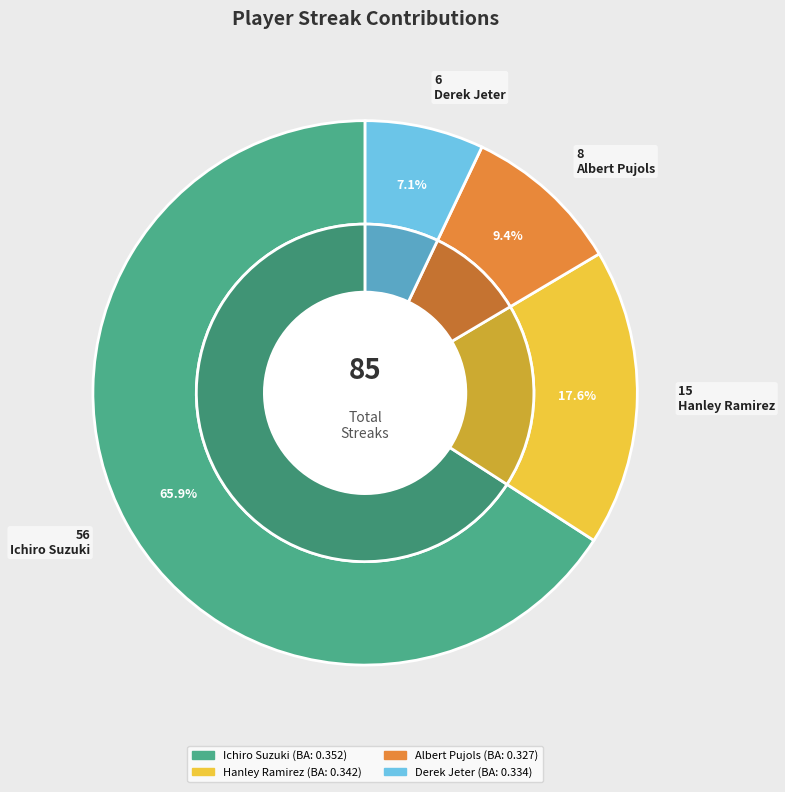

Approximately how many times larger is the value at Ichiro Suzuki compared to Derek Jeter?

9.3